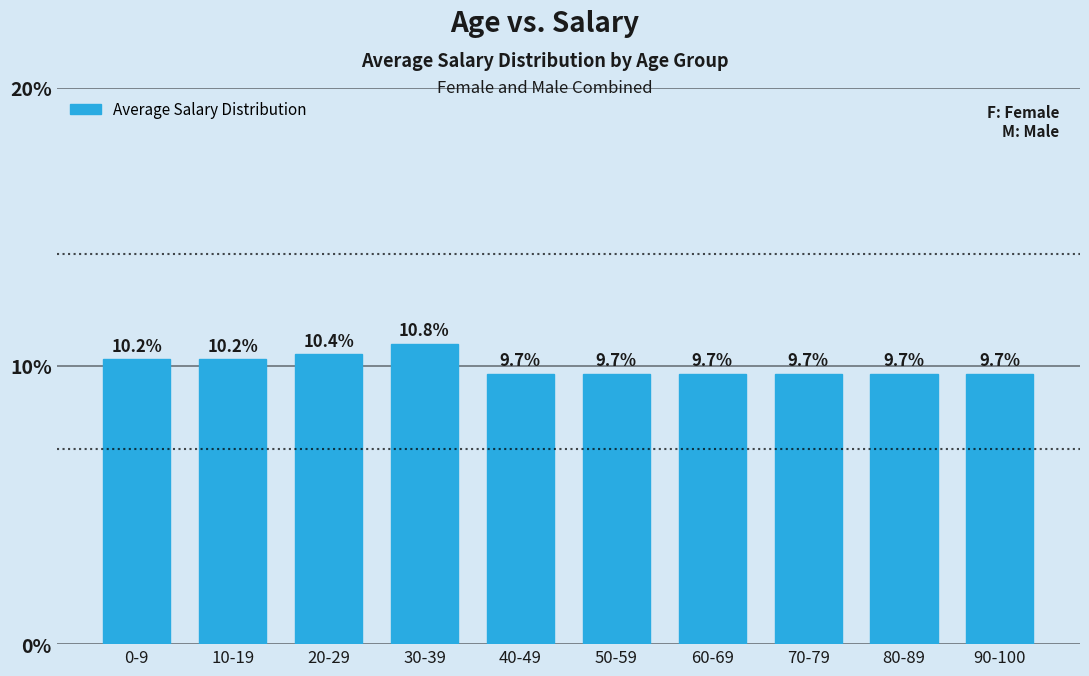

Reading right to left, transcribe all the data shown in this chart.

9.7	9.7	9.7	9.7	9.7	9.7	10.8	10.4	10.2	10.2